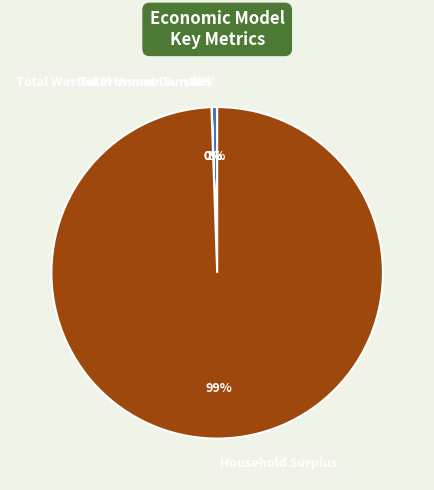

Does any single category account for the majority?

Yes